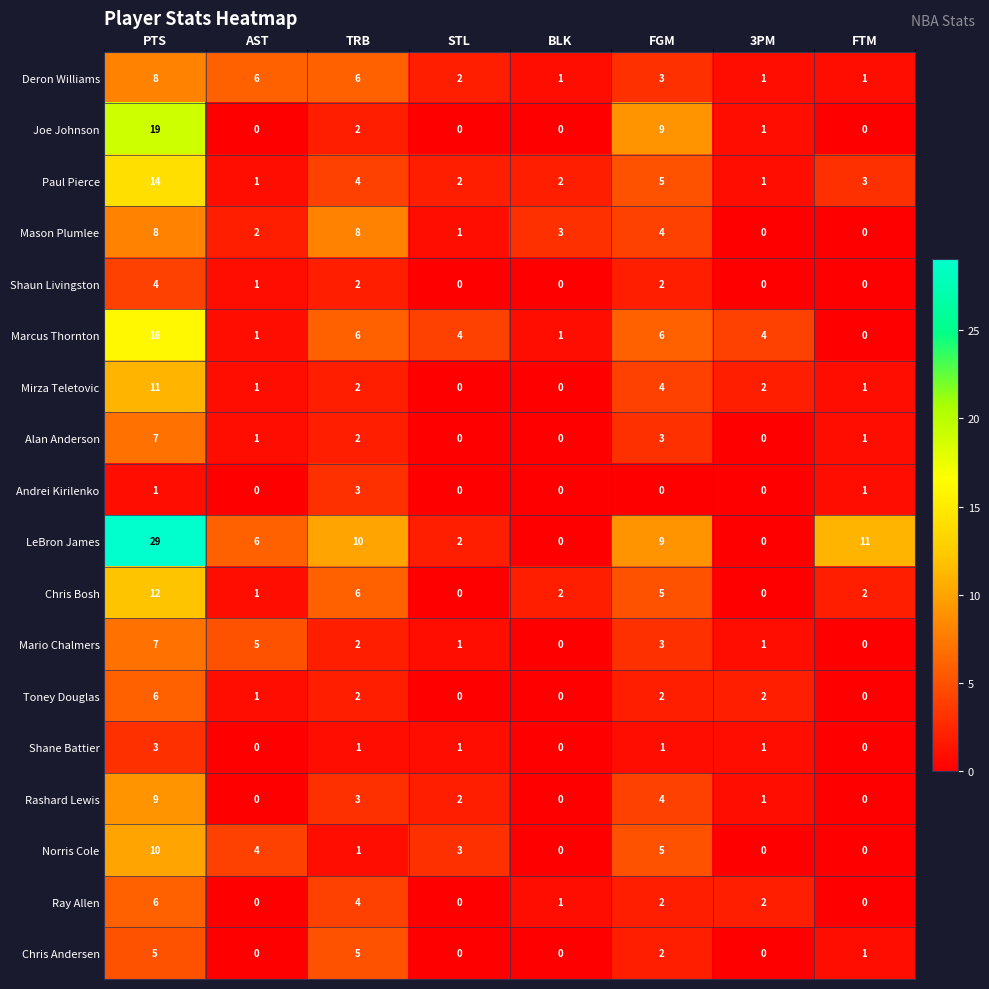

Is the value of Mario Chalmers at 3PM greater than the value of Paul Pierce at BLK?

No